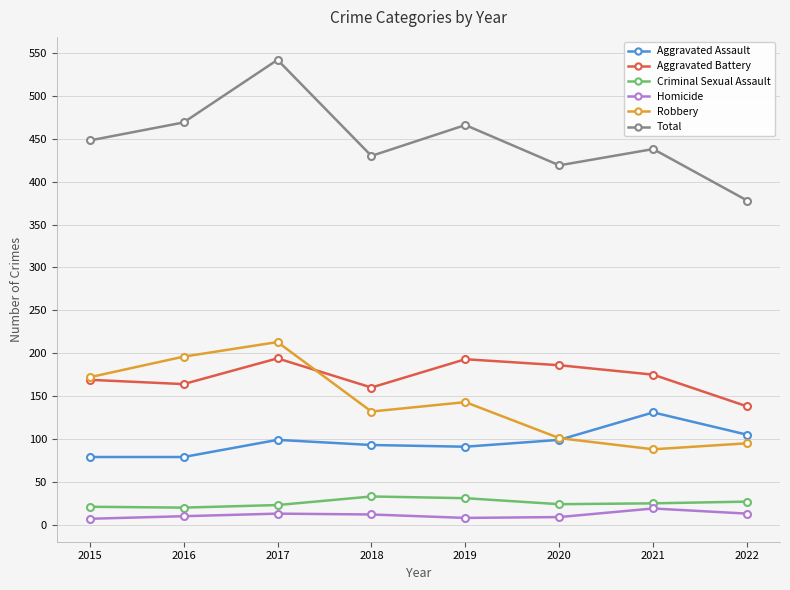

True or false: Robbery and Total intersect in this chart.

False